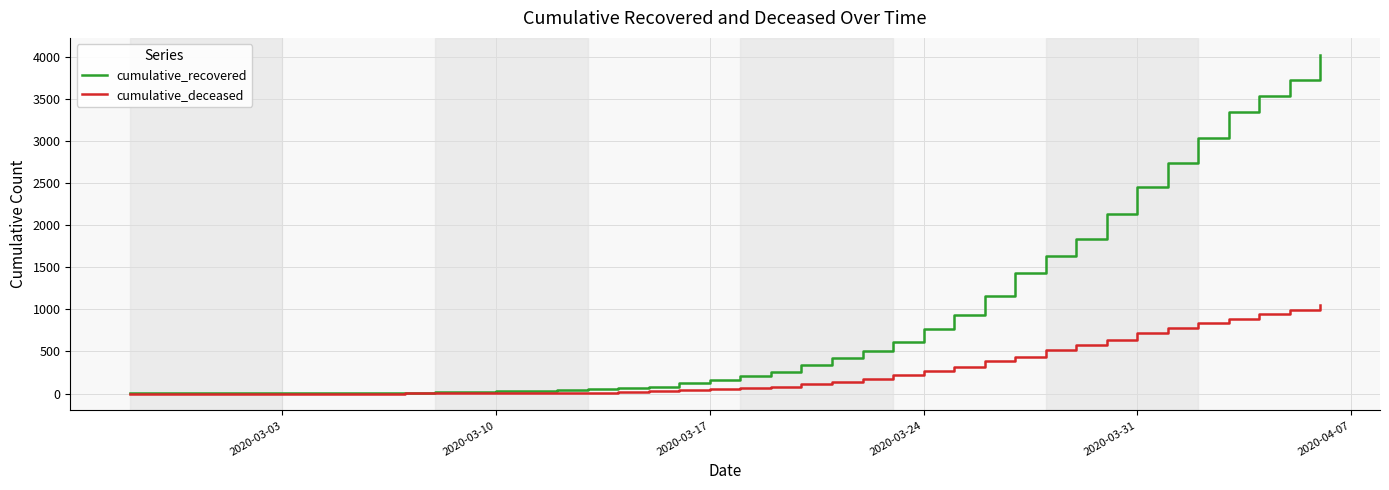

What is the maximum value for cumulative_deceased?

1054